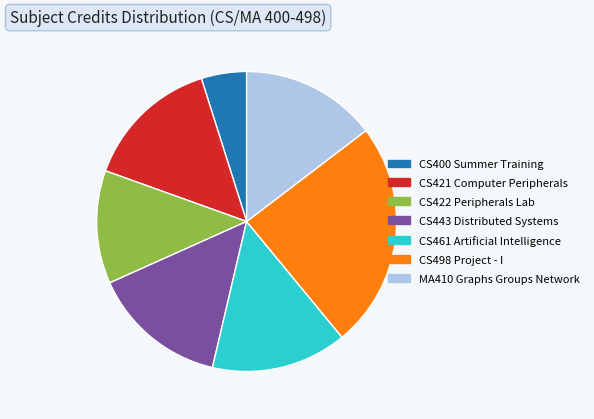

Is CS422 Peripherals Lab the majority of the pie?

No